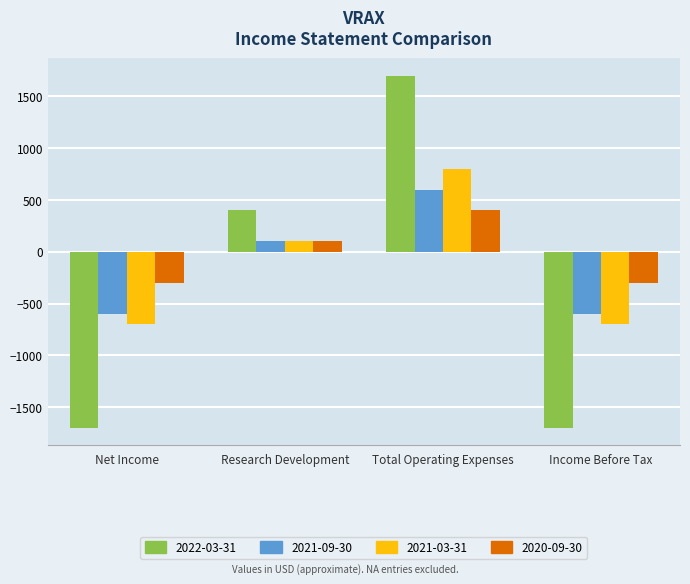

The 2021-09-30 series shows -302 at Income Before Tax. True or false?

False